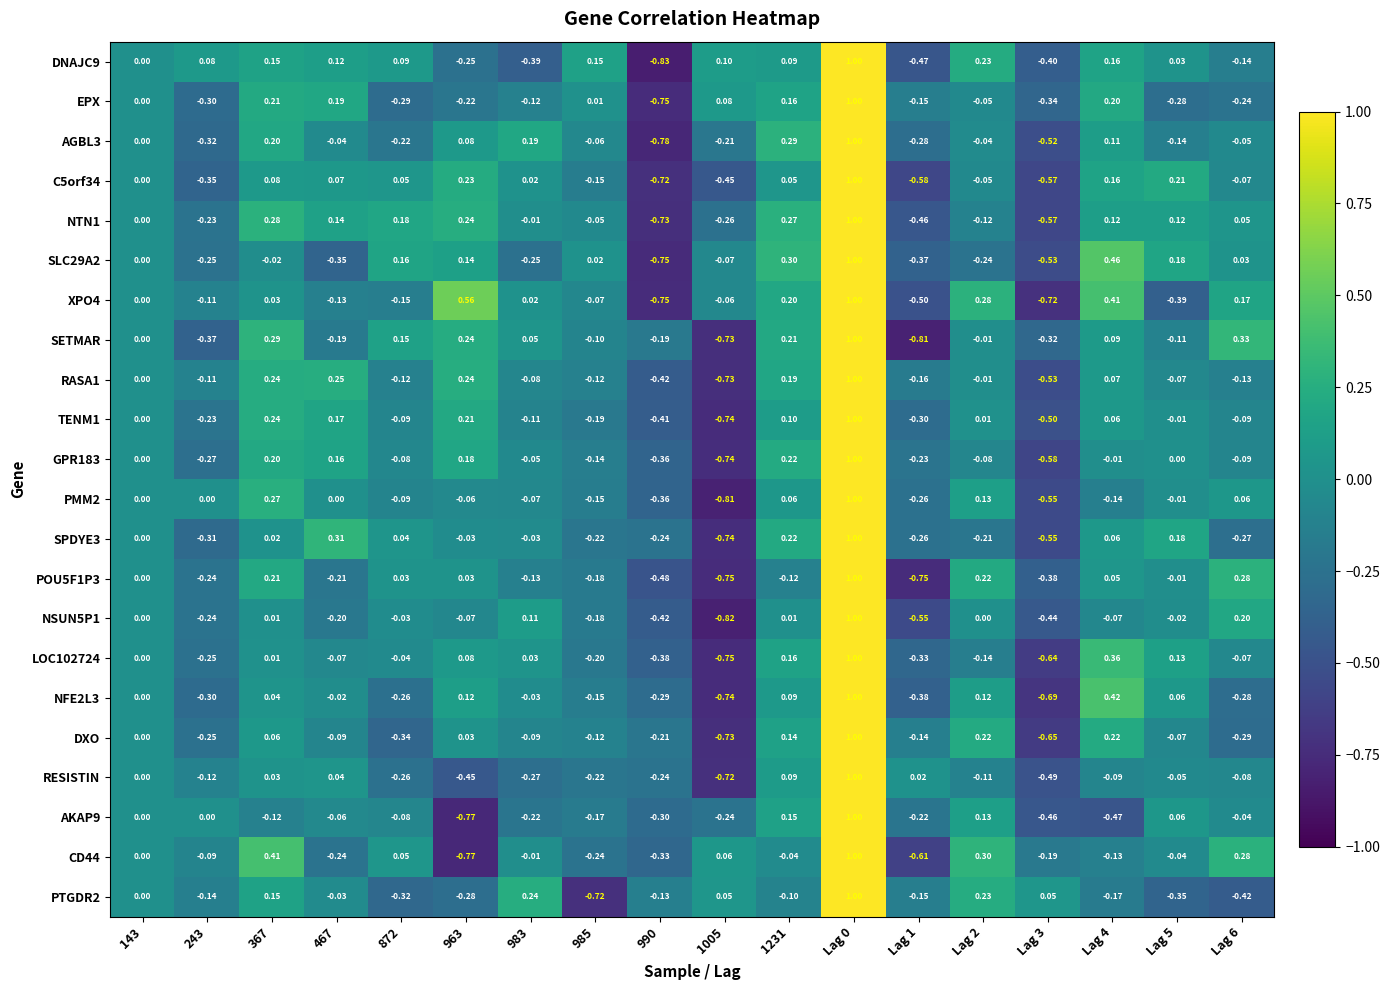

Is the value of AGBL3 at 467 greater than the value of NTN1 at 983?

No